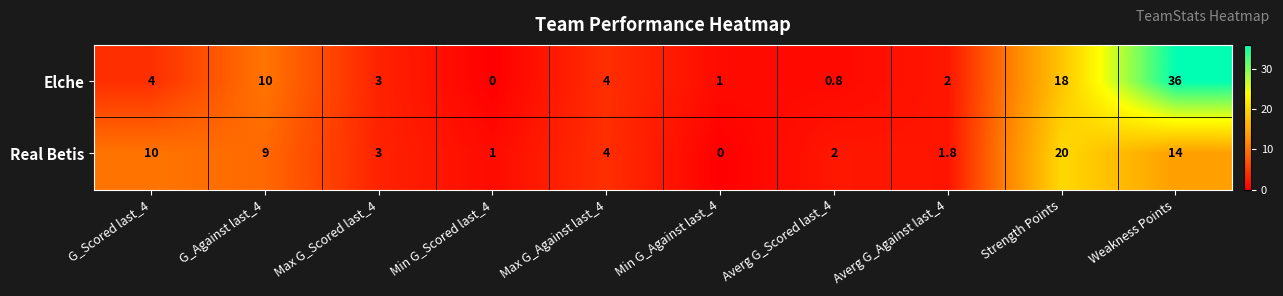

At Averg G_Against last_4, list the series in order from largest to smallest.

Elche, Real Betis